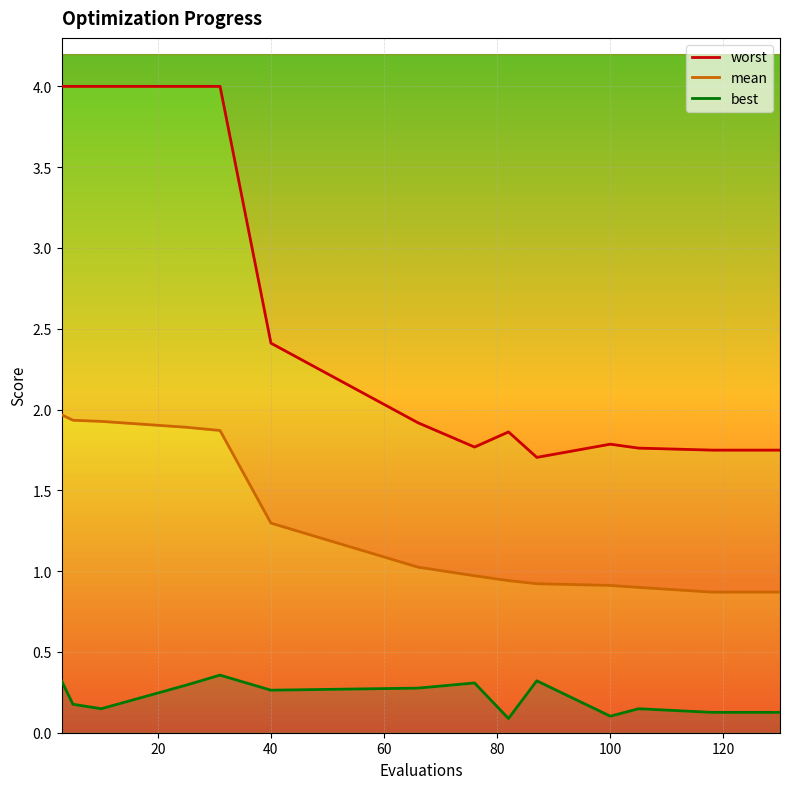

Reading left to right, what are all the values shown in this chart?

worst: 4.0	4.0	4.0	4.0	4.0	2.4	1.9	1.8	1.9	1.7	1.8	1.8	1.7	1.7	1.7
mean: 2.0	1.9	1.9	1.9	1.9	1.3	1.0	1.0	0.9	0.9	0.9	0.9	0.9	0.9	0.9
best: 0.3	0.2	0.1	0.3	0.4	0.3	0.3	0.3	0.1	0.3	0.1	0.1	0.1	0.1	0.1